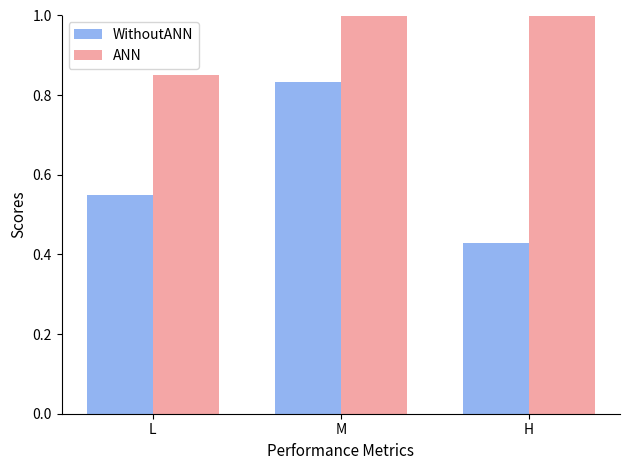

What is the spread (max minus min) of values at L?

0.3